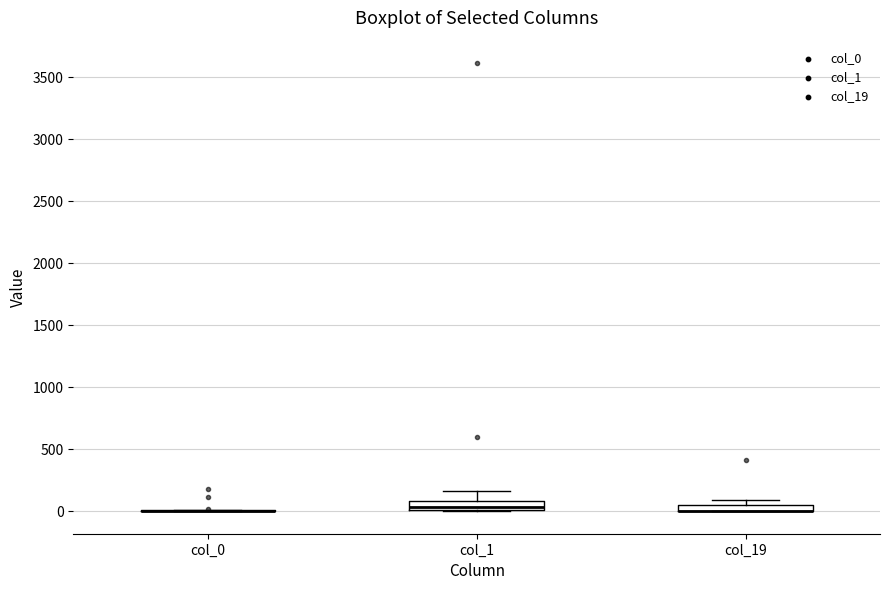

Where is the upper edge of the box for col_19 on the y-axis? The values are not printed on the chart, so give them approximately, as read against the axis.

50